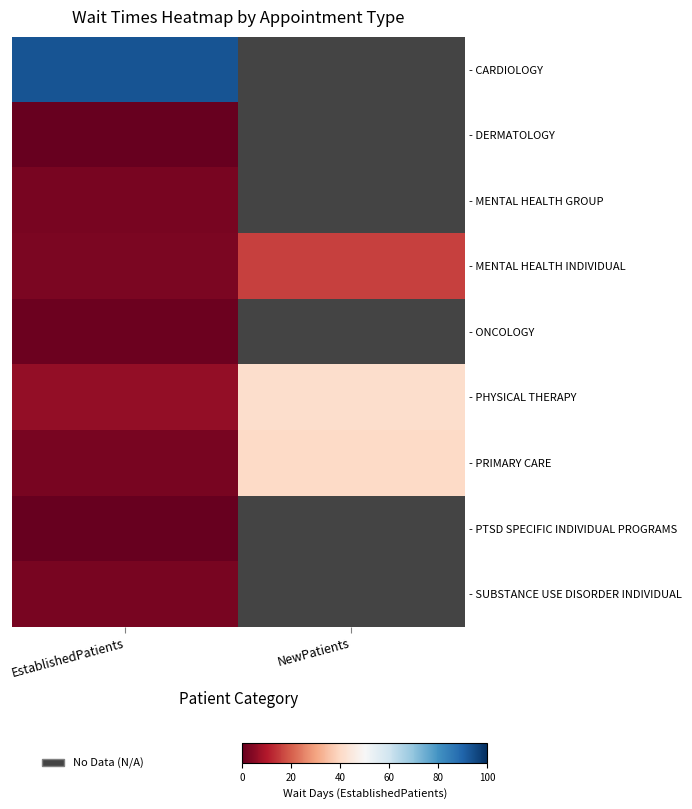

List the series in order of their peak value, highest first.

- CARDIOLOGY, - PHYSICAL THERAPY, - PRIMARY CARE, - MENTAL HEALTH INDIVIDUAL, - MENTAL HEALTH GROUP, - SUBSTANCE USE DISORDER INDIVIDUAL, - ONCOLOGY, - DERMATOLOGY, - PTSD SPECIFIC INDIVIDUAL PROGRAMS